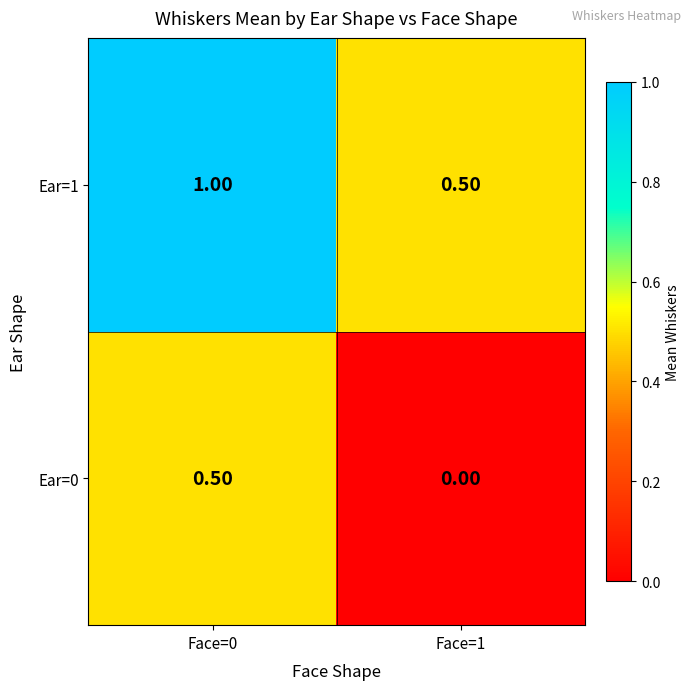

What is the difference between the maximum and minimum values in the Ear=1 series?

0.5